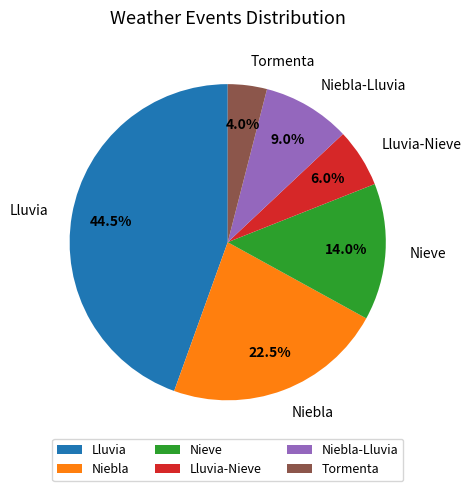

What is the ratio of the value at Lluvia to the value at Tormenta?

11.1